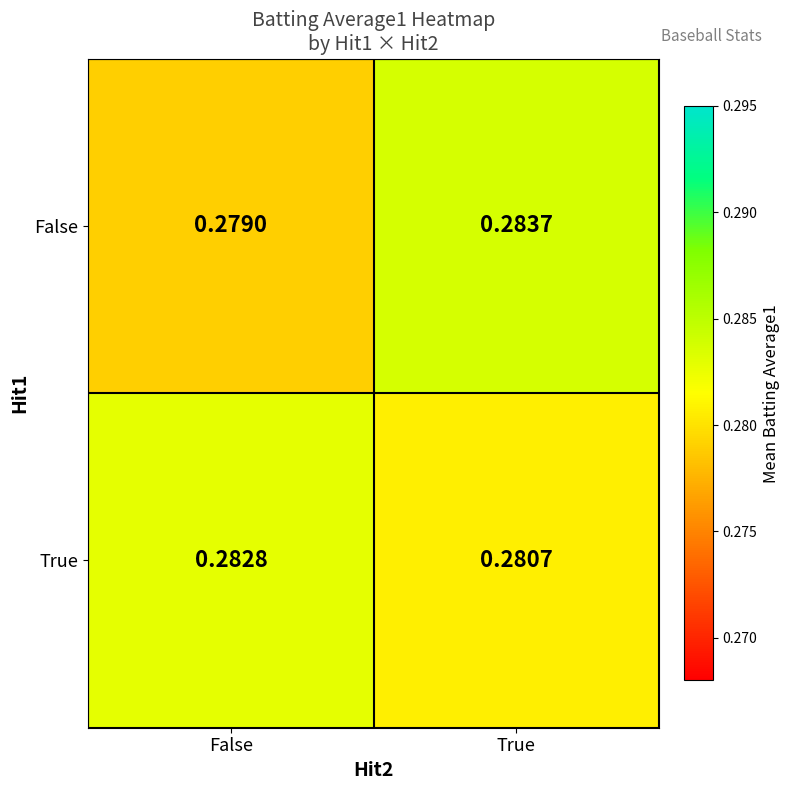

Rank the series by their maximum value, from lowest to highest.

True, False